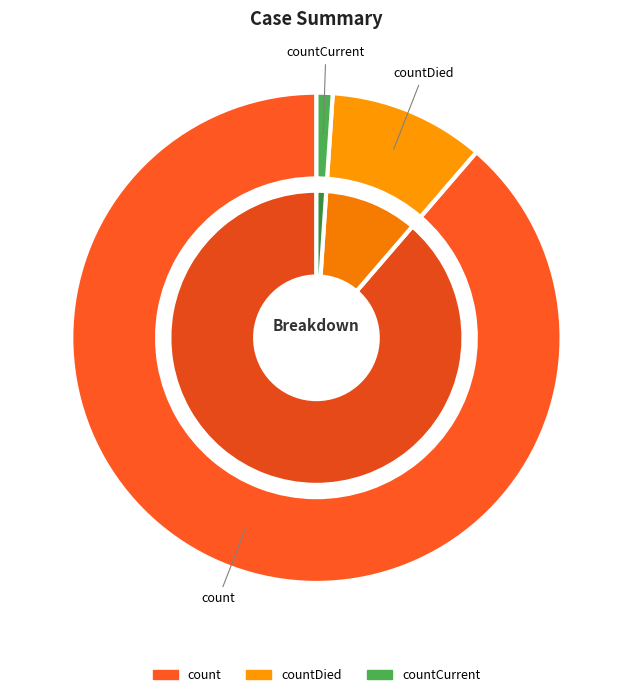

What is the change in value from count to countCurrent?

-113996